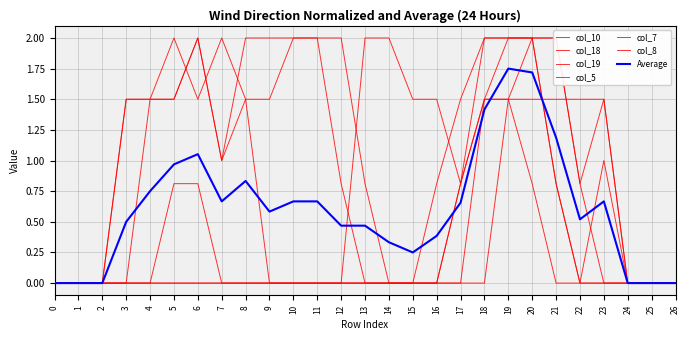

The col_7 series shows 0.0 at 24. True or false?

True